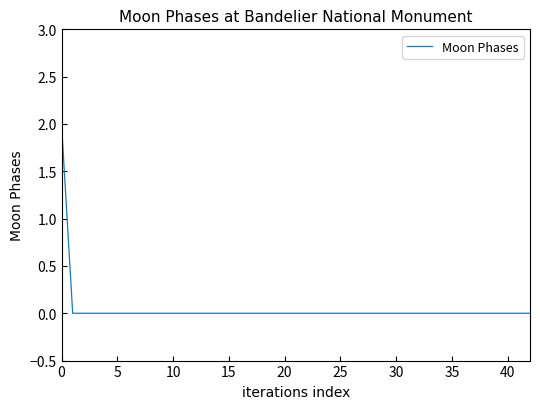

Is it true that the value at 40 is 0?

True